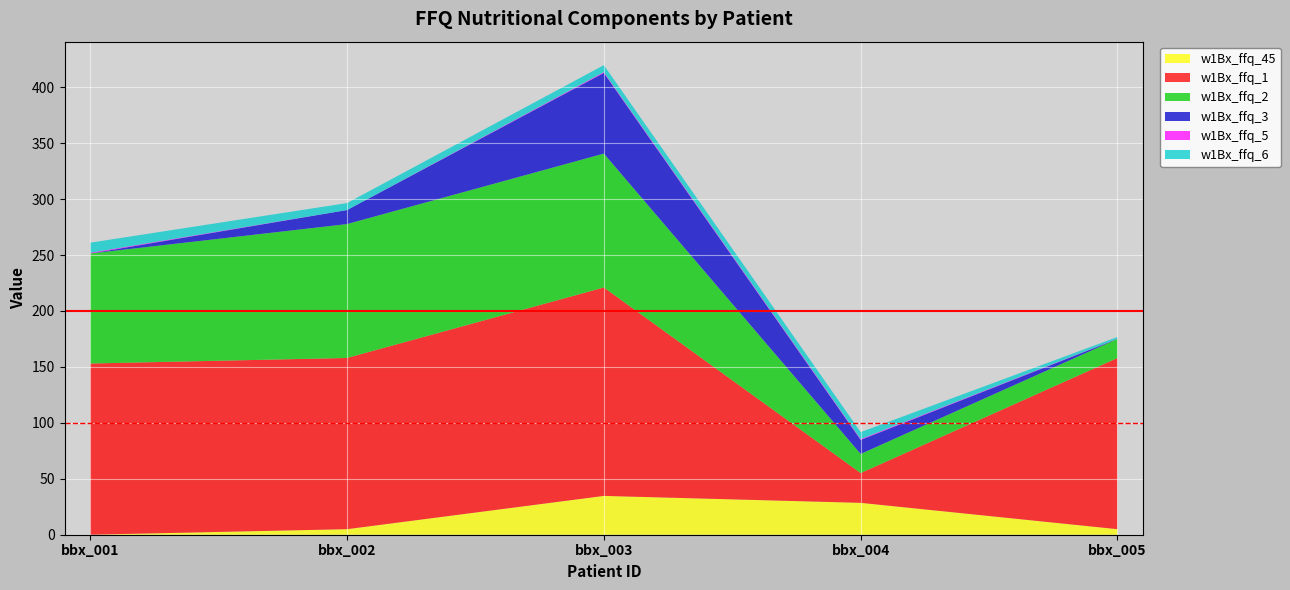

Reading left to right, transcribe all the data shown in this chart.

w1Bx_ffq_45: bbx_001=0.0	bbx_002=5.0	bbx_003=34.7	bbx_004=28.5	bbx_005=5.0
w1Bx_ffq_1: bbx_001=153.0	bbx_002=153.0	bbx_003=186.3	bbx_004=26.6	bbx_005=153.0
w1Bx_ffq_2: bbx_001=98.3	bbx_002=119.7	bbx_003=119.7	bbx_004=17.1	bbx_005=17.1
w1Bx_ffq_3: bbx_001=0.0	bbx_002=12.5	bbx_003=72.1	bbx_004=12.5	bbx_005=0.0
w1Bx_ffq_5: bbx_001=0.7	bbx_002=0.0	bbx_003=0.7	bbx_004=0.7	bbx_005=0.1
w1Bx_ffq_6: bbx_001=9.0	bbx_002=6.2	bbx_003=6.2	bbx_004=6.2	bbx_005=1.6